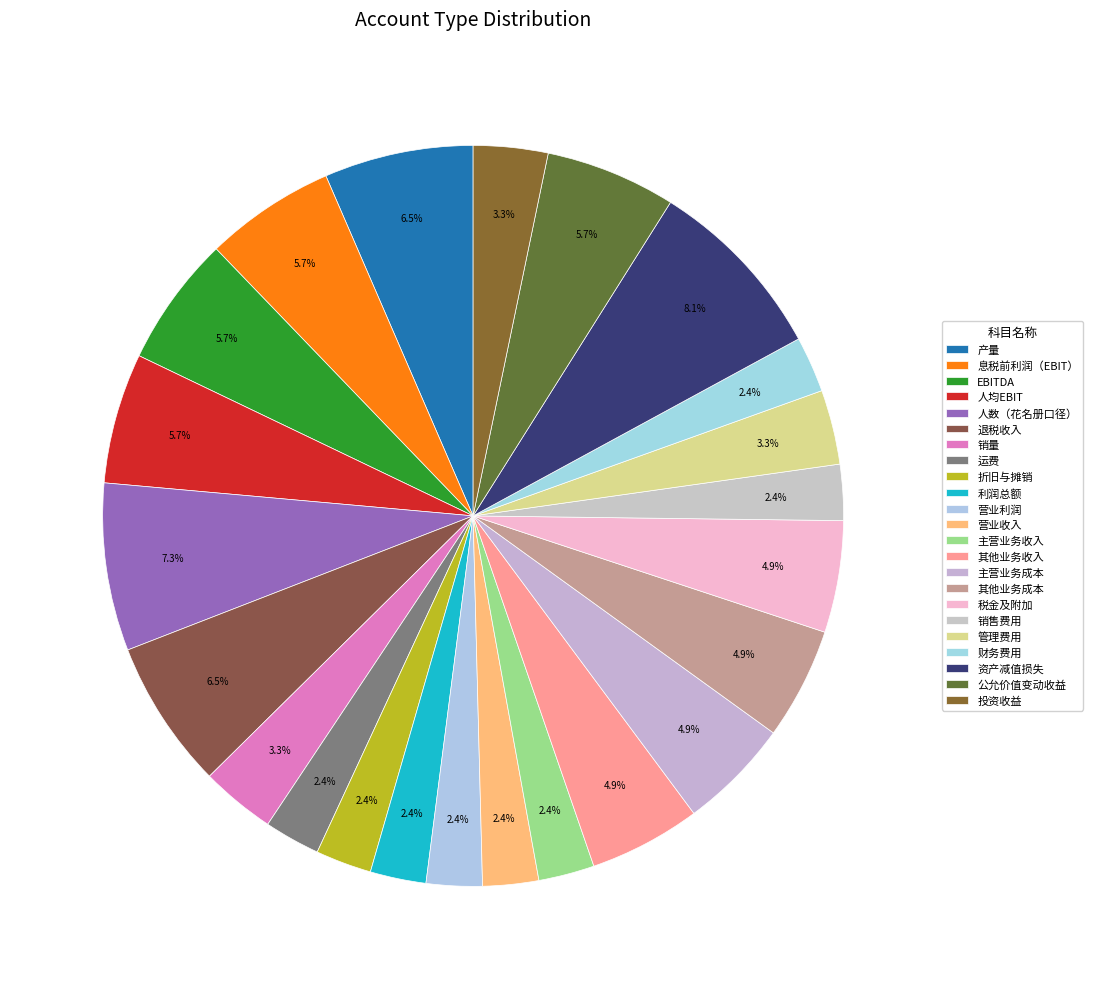

To the nearest percent, what percentage of the pie is 主营业务成本?

5%